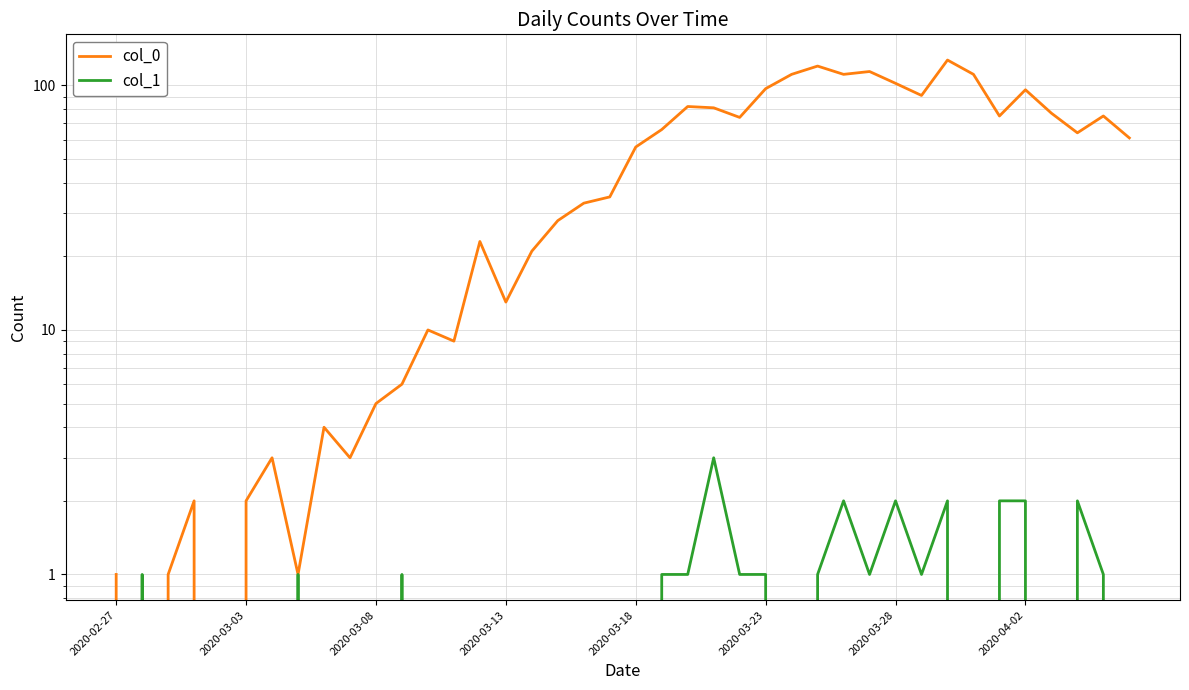

What is the average value of the col_0 series?

50